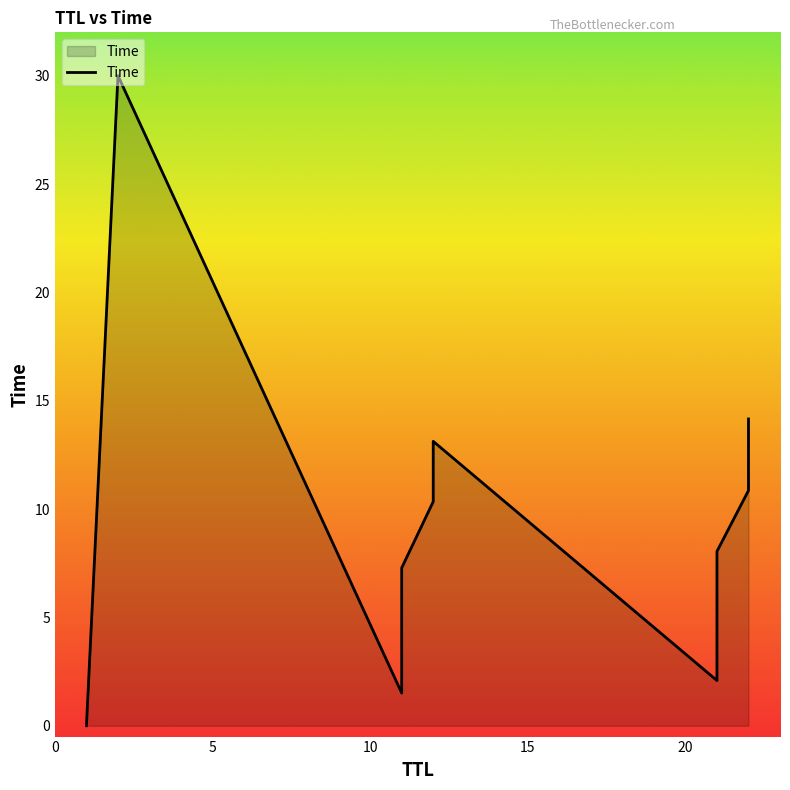

True or false: the data shows 0.0 at 1.

False